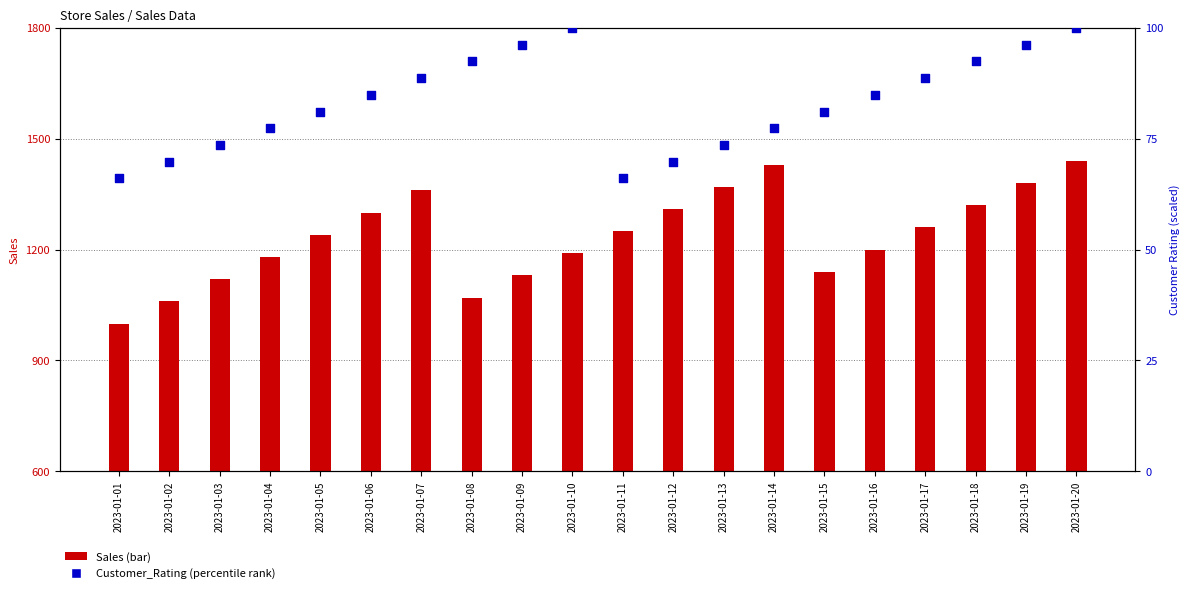

Which series has the largest total across all categories?

Sales